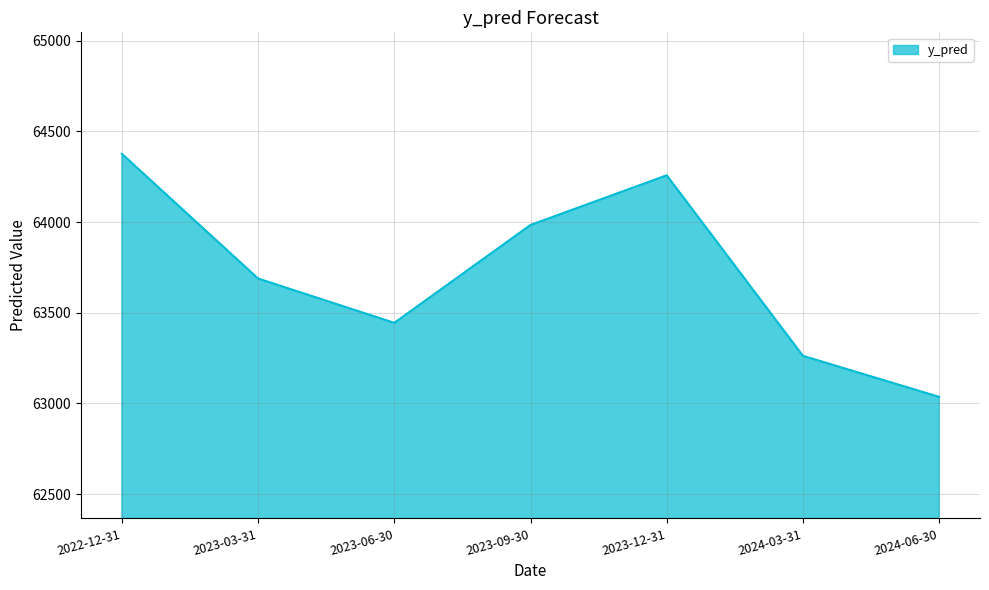

Count the number of data series in this chart.

1